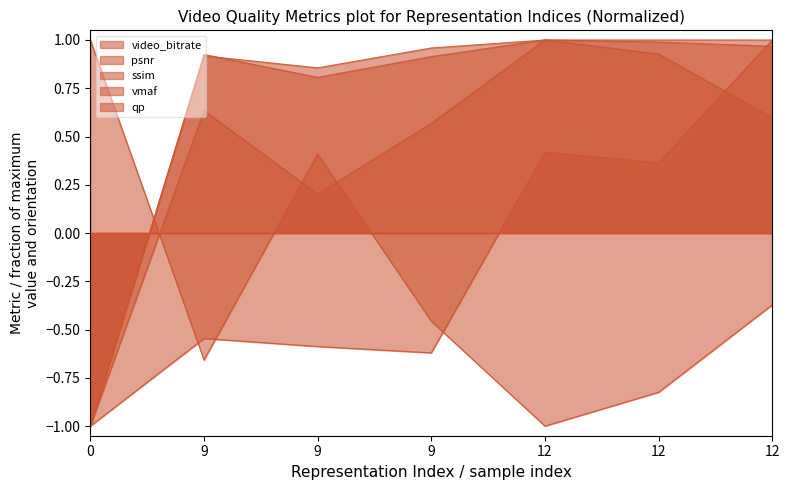

Which series has the largest total across all categories?

vmaf